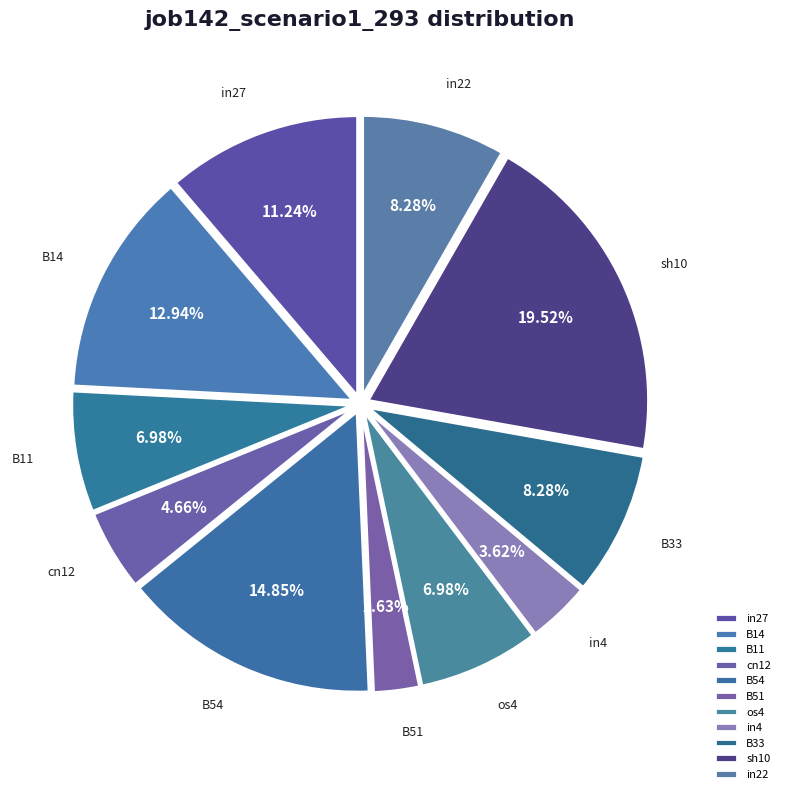

Count the number of slices in the pie.

11